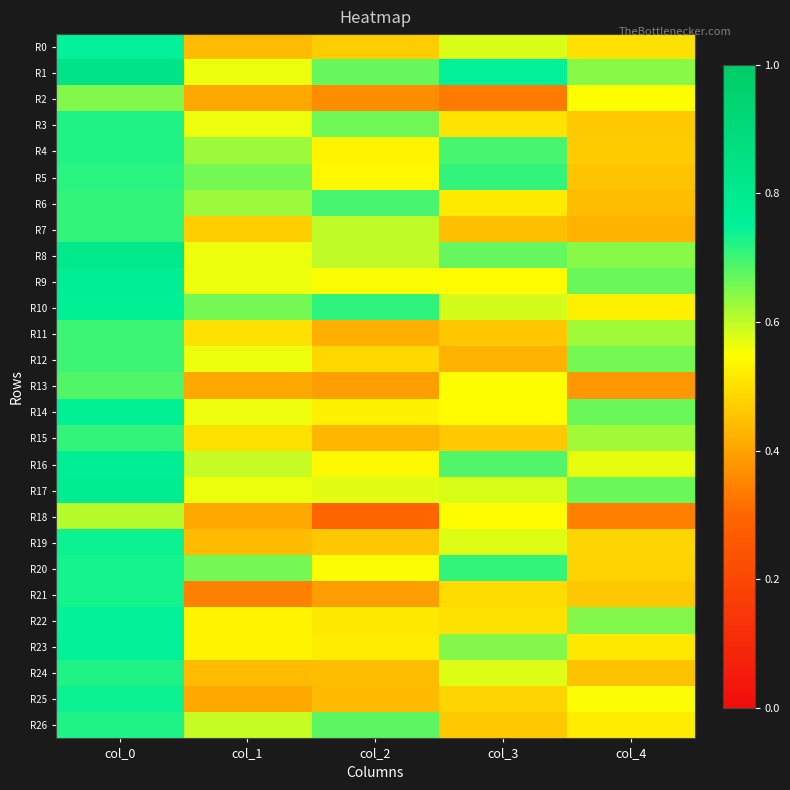

Which label corresponds to the largest value in the chart?

col_0